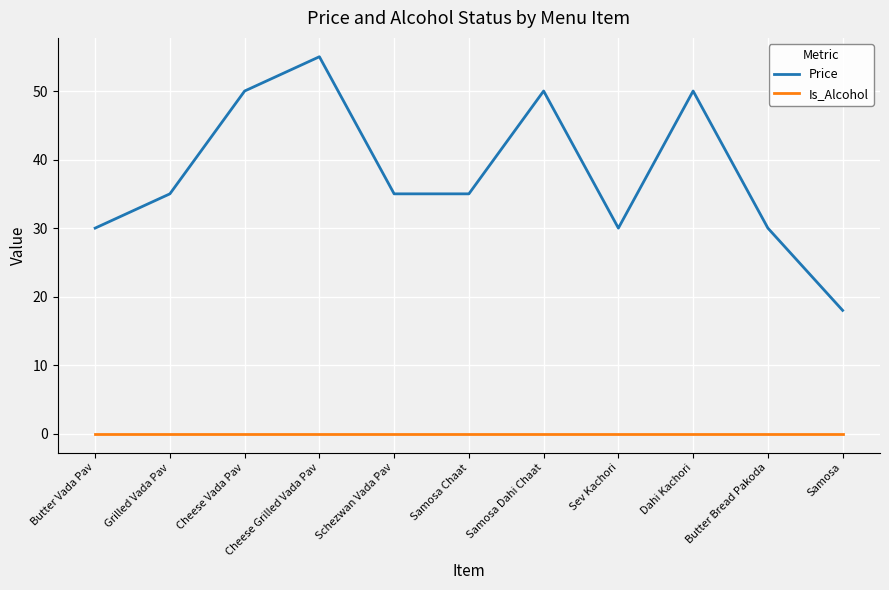

What is the difference between the highest and lowest values at Cheese Vada Pav?

50